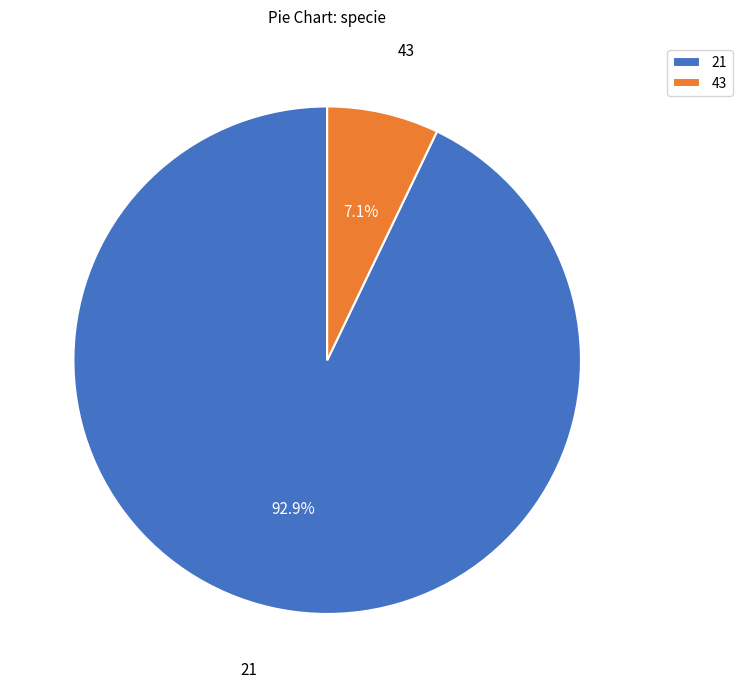

How many slices are in this pie chart?

2